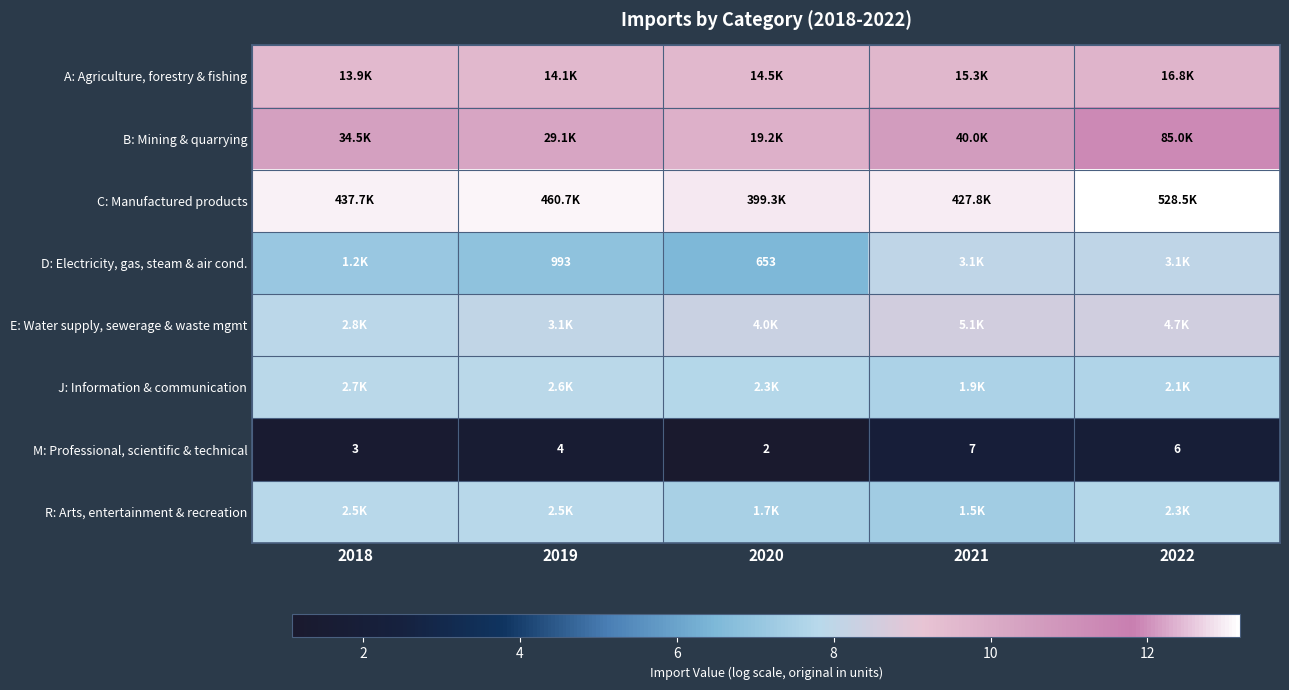

Rank the series by their maximum value, from lowest to highest.

M: Professional, scientific & technical, R: Arts, entertainment & recreation, J: Information & communication, D: Electricity, gas, steam & air cond., E: Water supply, sewerage & waste mgmt, A: Agriculture, forestry & fishing, B: Mining & quarrying, C: Manufactured products